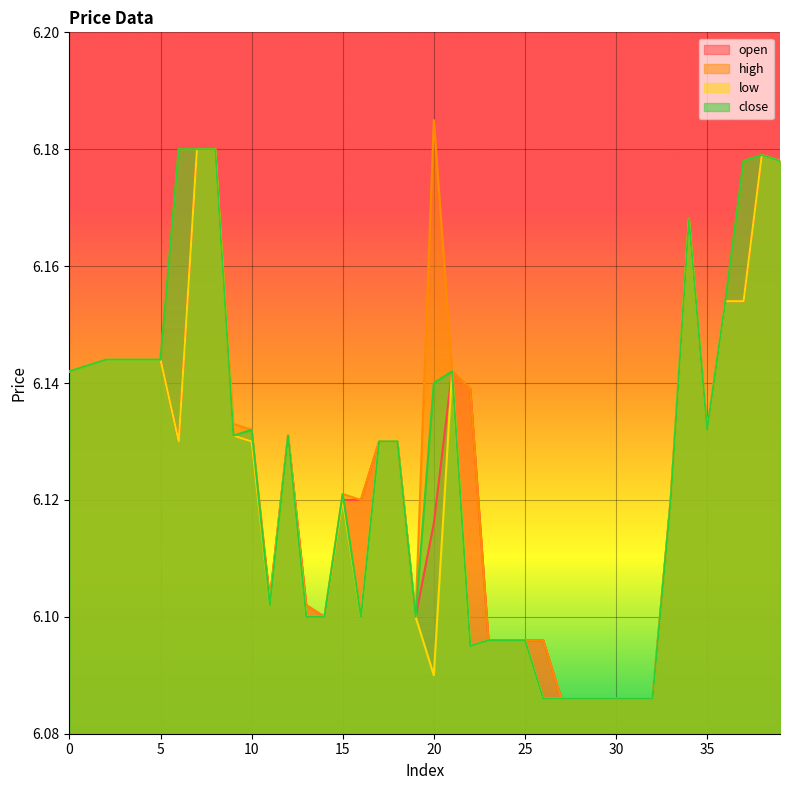

How many lines are shown in the chart?

4